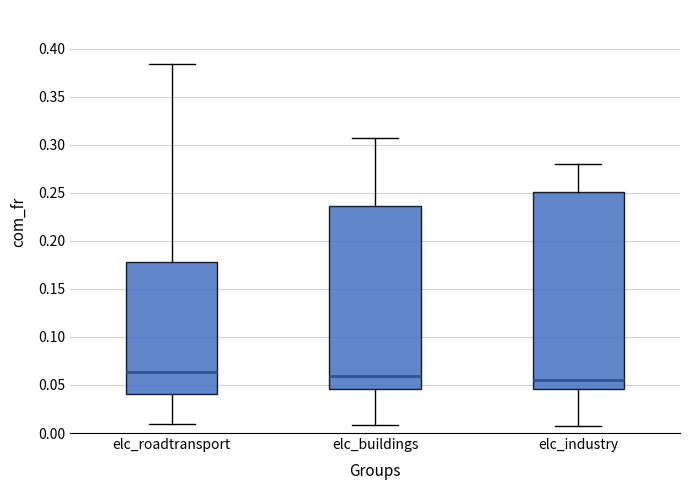

Where does the lower whisker of the box for elc_buildings end on the y-axis? The values are not printed on the chart, so give them approximately, as read against the axis.

0.010